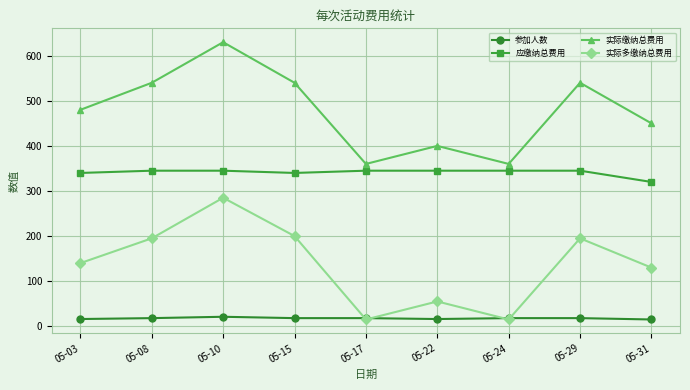

True or false: 参加人数 and 应缴纳总费用 intersect in this chart.

False